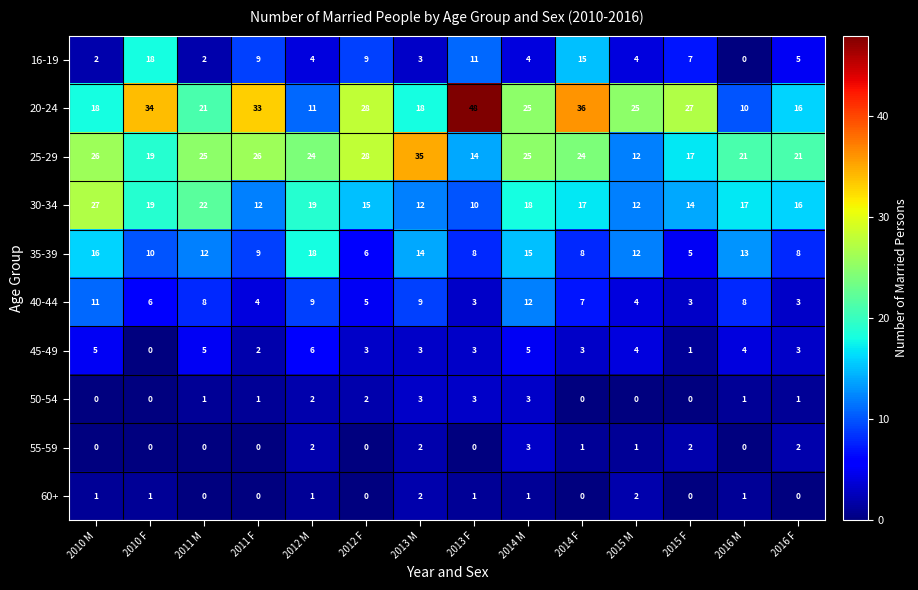

The value of 50-54 at 2014 M is 2. True or false?

False